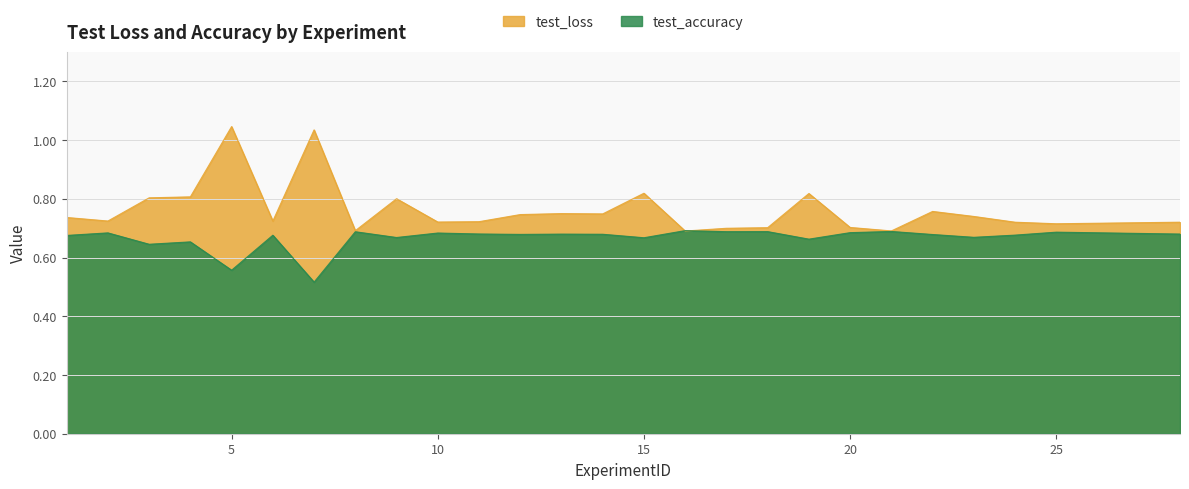

Reading left to right, extract all data points from this chart.

test_loss: 1=0.7	2=0.7	3=0.8	4=0.8	5=1.0	6=0.7	7=1.0	8=0.7	9=0.8	10=0.7	11=0.7	12=0.7	13=0.7	14=0.7	15=0.8	16=0.7	17=0.7	18=0.7	19=0.8	20=0.7	21=0.7	22=0.8	23=0.7	24=0.7	25=0.7	28=0.7
test_accuracy: 1=0.7	2=0.7	3=0.6	4=0.7	5=0.6	6=0.7	7=0.5	8=0.7	9=0.7	10=0.7	11=0.7	12=0.7	13=0.7	14=0.7	15=0.7	16=0.7	17=0.7	18=0.7	19=0.7	20=0.7	21=0.7	22=0.7	23=0.7	24=0.7	25=0.7	28=0.7